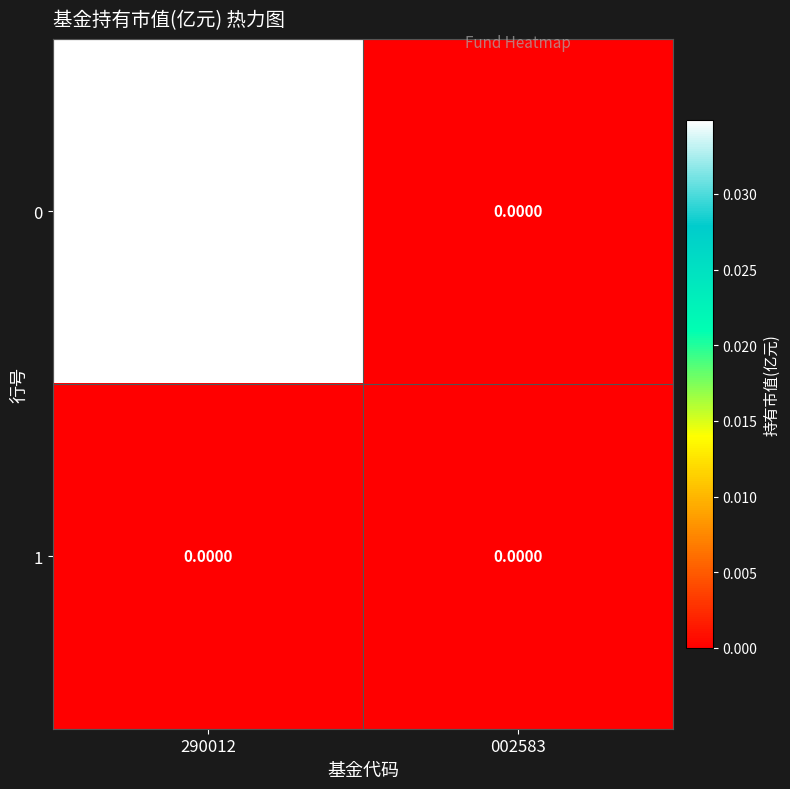

Is the value of 1 at 002583 greater than the value of 0 at 290012?

No